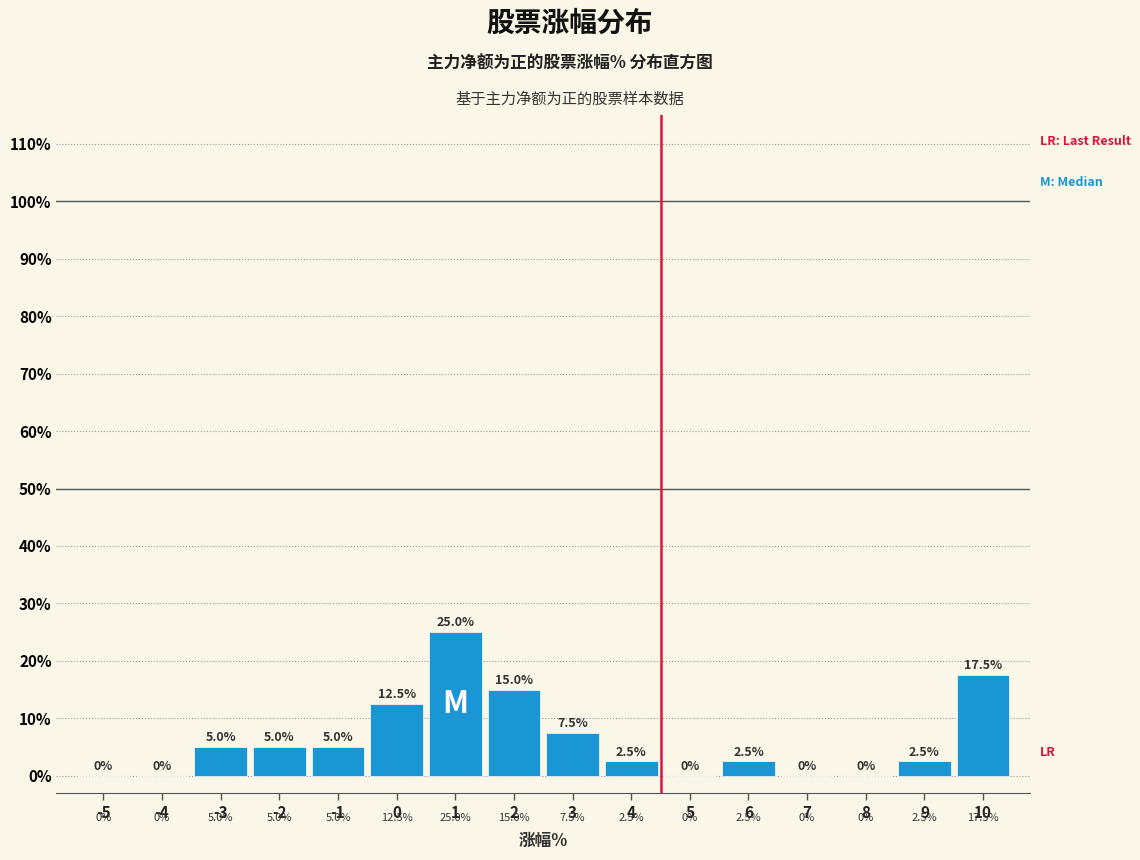

Reading left to right, list all the values displayed in this chart.

-5=0.0	-4=0.0	-3=5.0	-2=5.0	-1=5.0	0=12.5	1=25.0	2=15.0	3=7.5	4=2.5	5=0.0	6=2.5	7=0.0	8=0.0	9=2.5	10=17.5